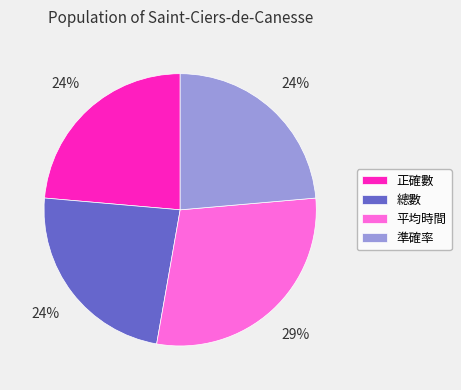

How many slices are in this pie chart?

4